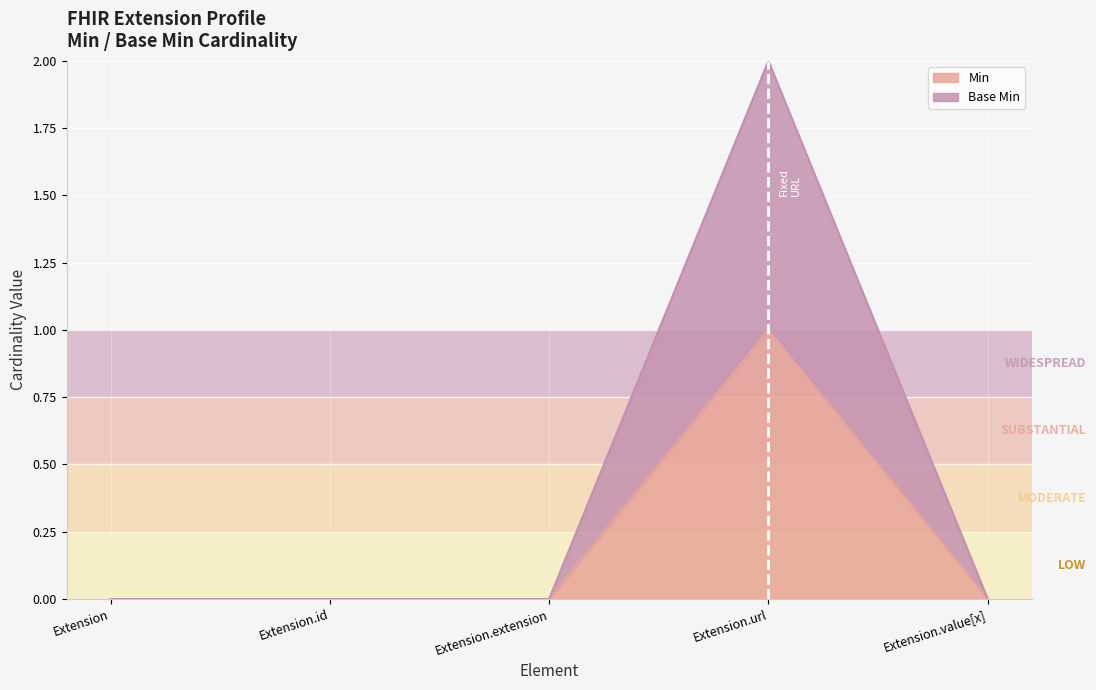

The Min series shows 0 at Extension.id. True or false?

True